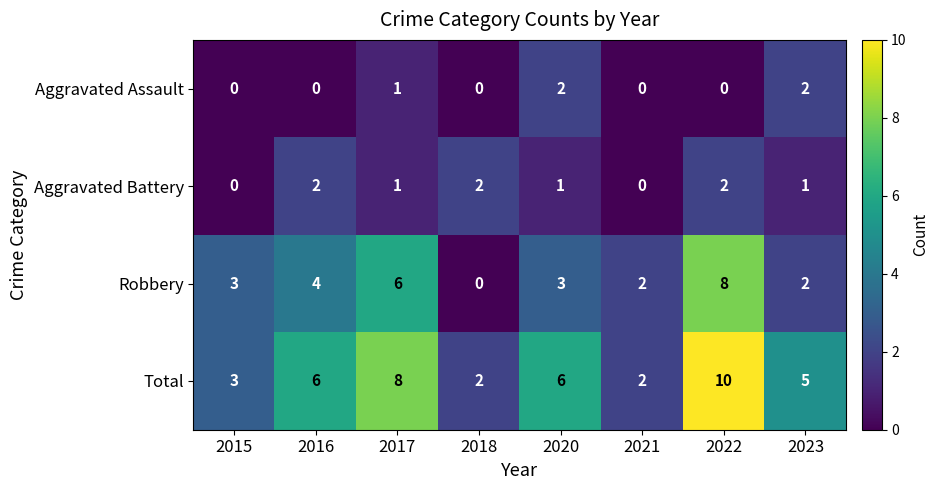

Rank the series at 2016 from lowest to highest value.

Aggravated Assault, Aggravated Battery, Robbery, Total